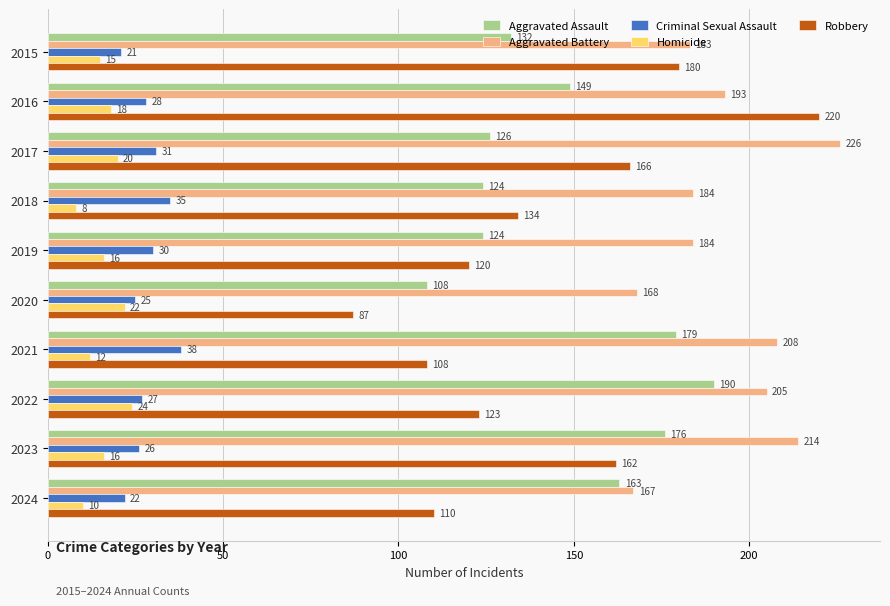

Rank the series by their maximum value, from highest to lowest.

Aggravated Battery, Robbery, Aggravated Assault, Criminal Sexual Assault, Homicide